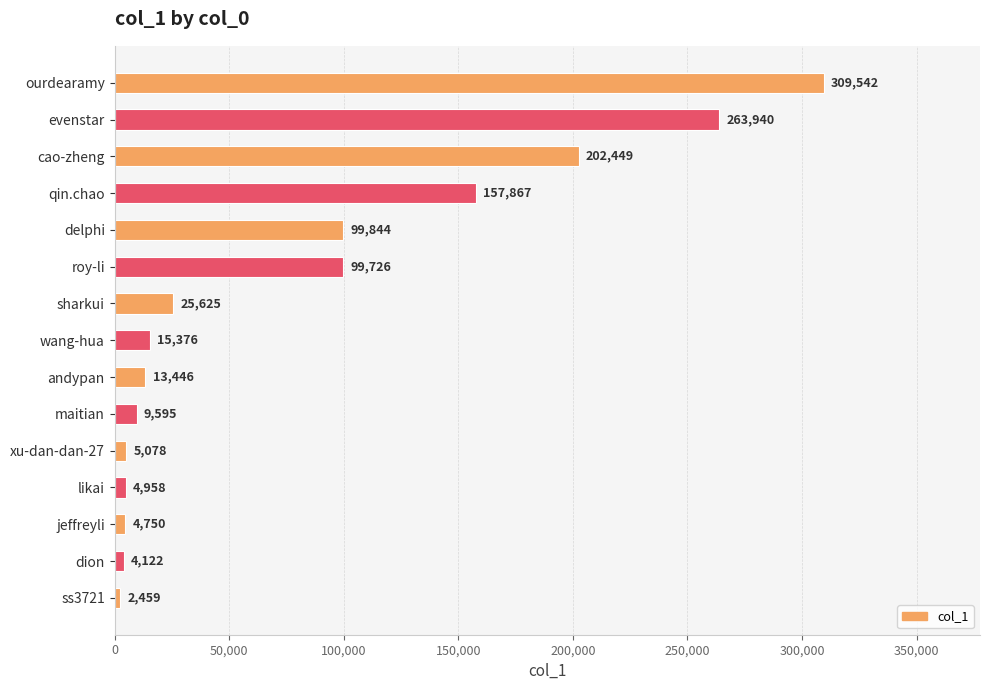

Are the bars grouped side by side (vs. stacked)?

No